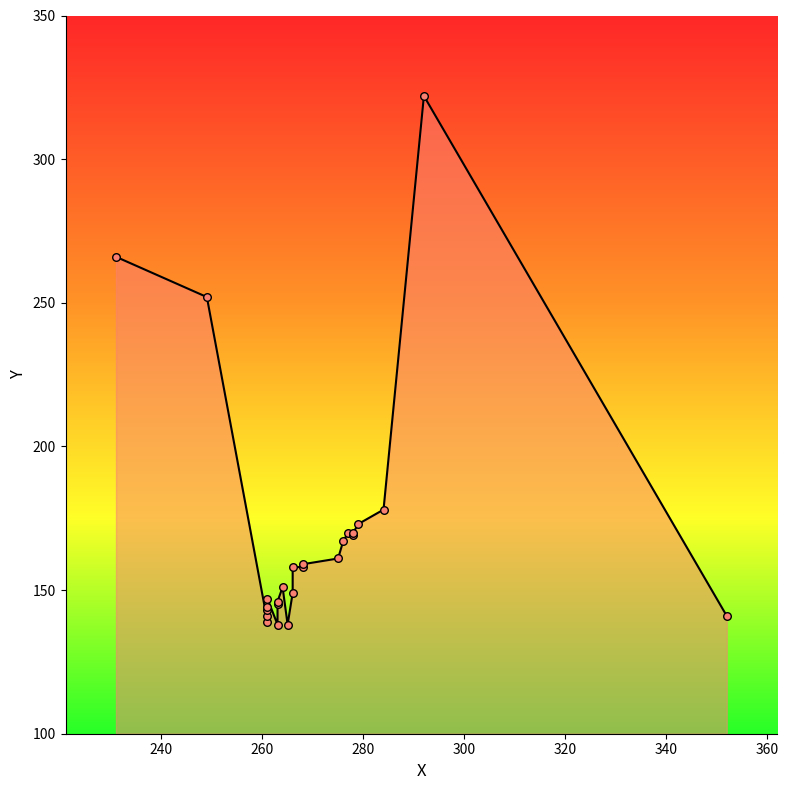

What is the change in value from 278 to 284?

+8